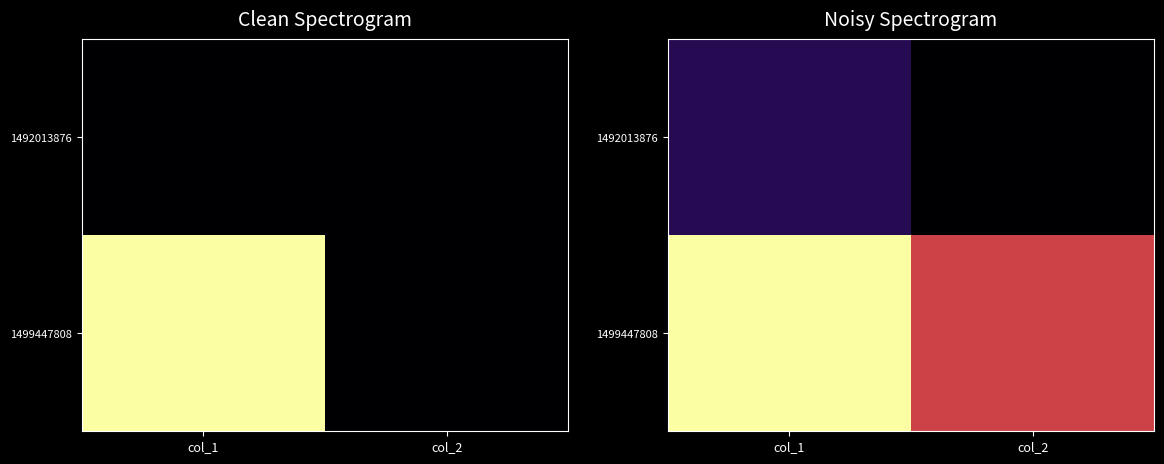

Which category has the lowest value in the 1492013876 series?

col_2